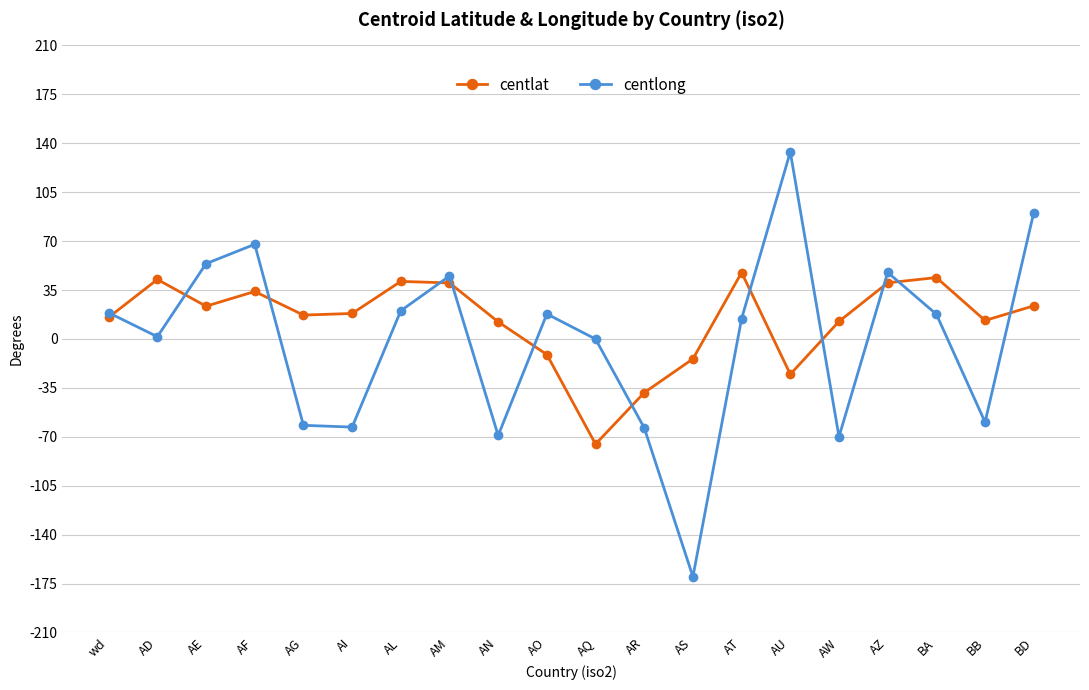

What is the maximum value for centlat?

47.5